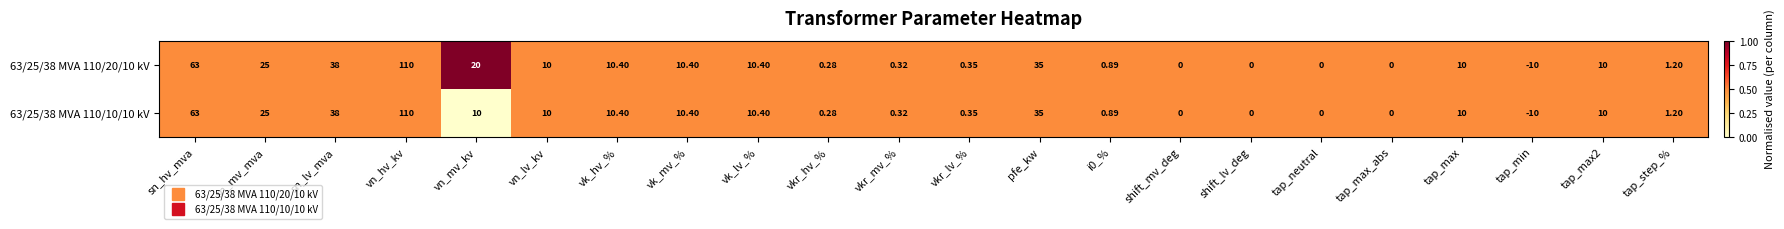

At which category is the sum across all series the highest?

vn_hv_kv